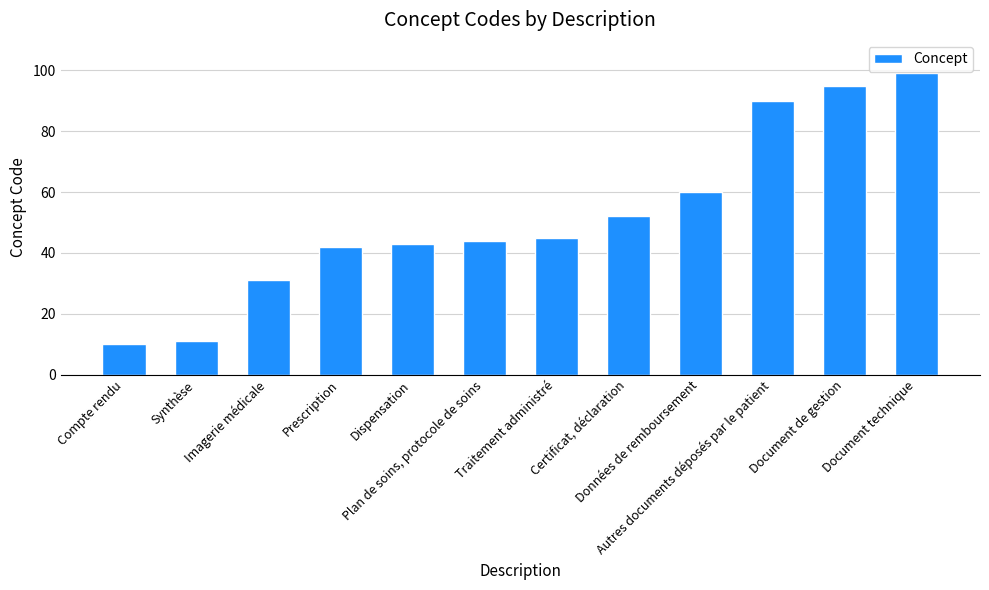

Reading right to left, extract all data points from this chart.

Document technique=99	Document de gestion=95	Autres documents déposés par le patient=90	Données de remboursement=60	Certificat, déclaration=52	Traitement administré=45	Plan de soins, protocole de soins=44	Dispensation=43	Prescription=42	Imagerie médicale=31	Synthèse=11	Compte rendu=10